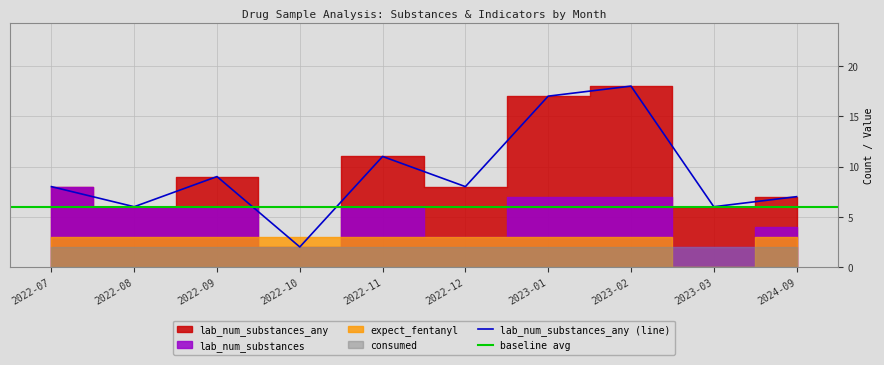

What is the label of the 1st point from the left?

2022-07